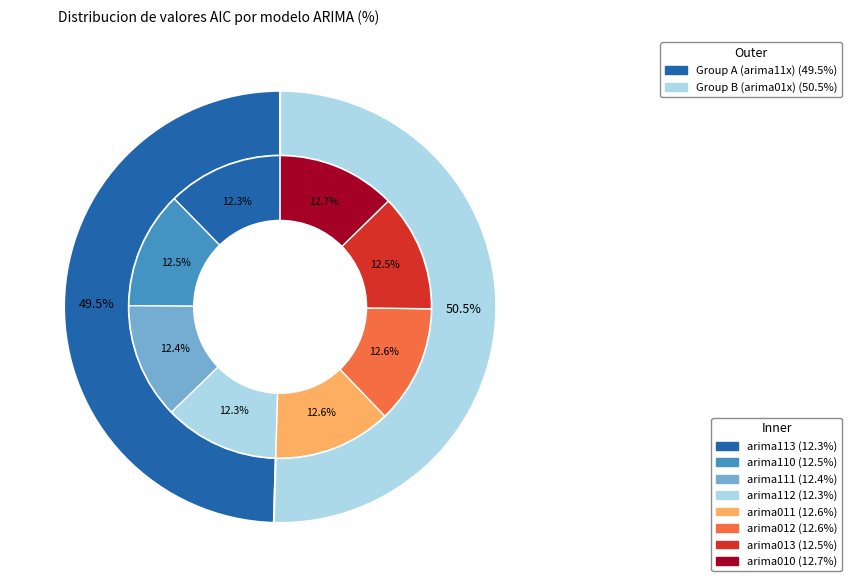

Count the number of slices in the pie.

8